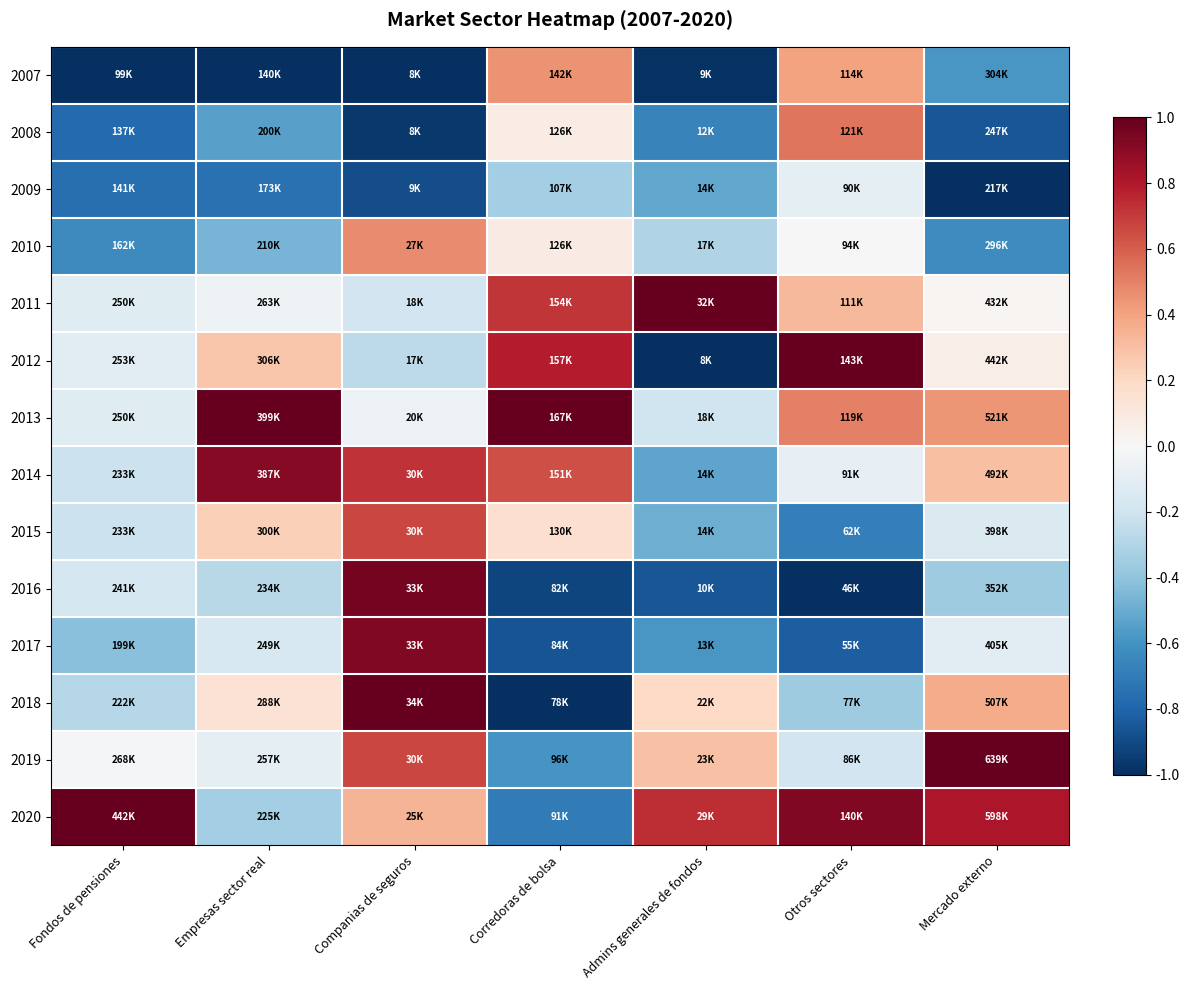

At which category is the sum across all series the highest?

Companias de seguros